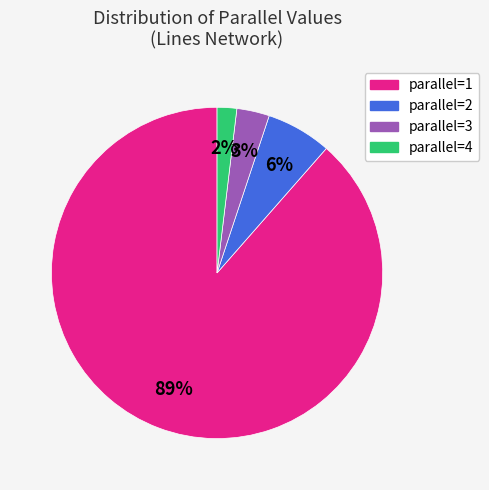

Combined, do parallel=1 and parallel=4 account for over 50%?

Yes